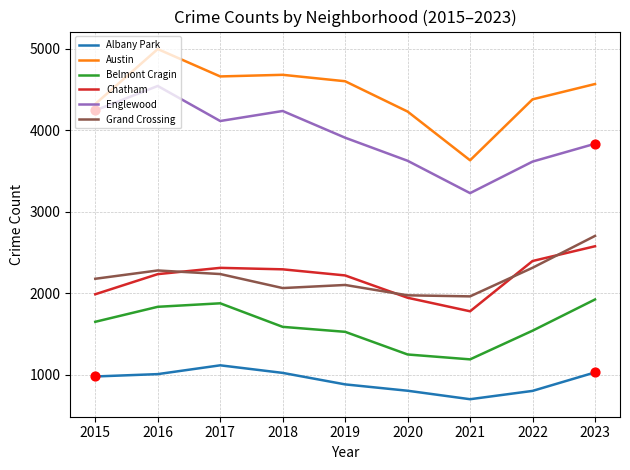

At which category is the sum across all series the highest?

2016